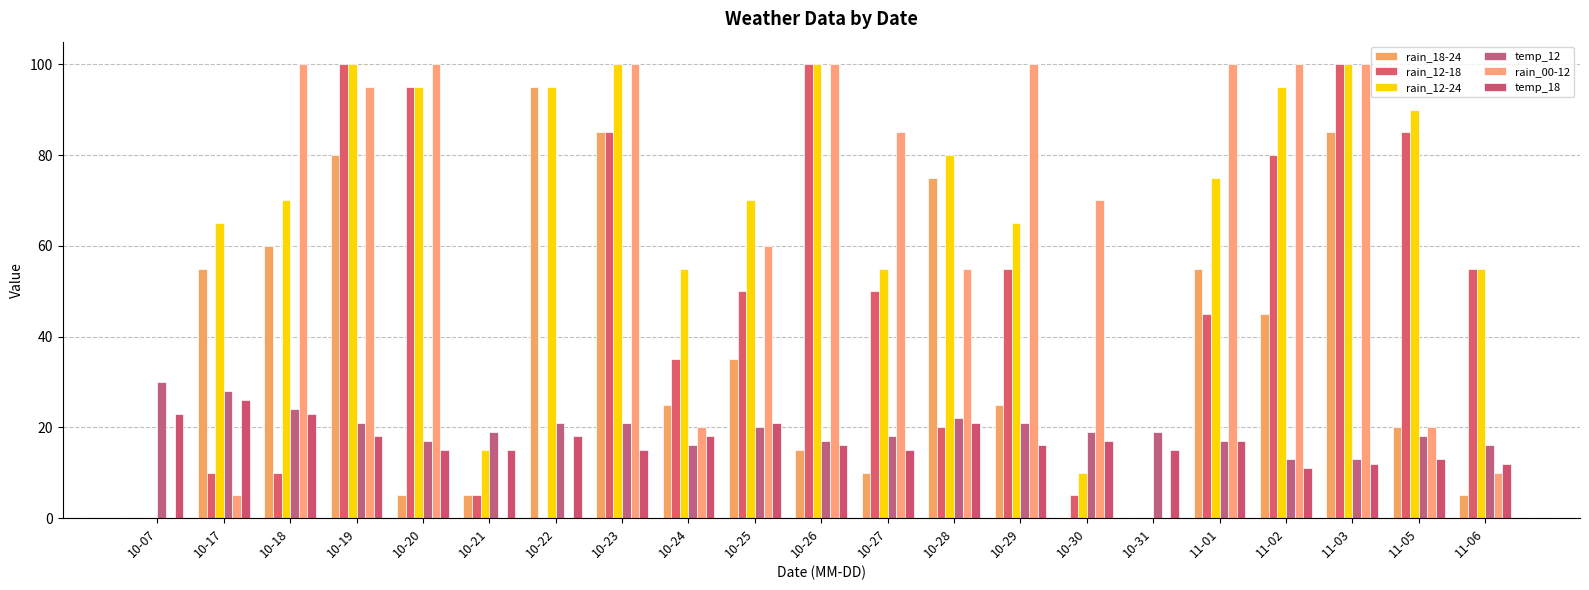

Reading left to right, extract all data points from this chart.

rain_18-24: 10-07=0	10-17=55	10-18=60	10-19=80	10-20=5	10-21=5	10-22=95	10-23=85	10-24=25	10-25=35	10-26=15	10-27=10	10-28=75	10-29=25	10-30=0	10-31=0	11-01=55	11-02=45	11-03=85	11-05=20	11-06=5
rain_12-18: 10-07=0	10-17=10	10-18=10	10-19=100	10-20=95	10-21=5	10-22=0	10-23=85	10-24=35	10-25=50	10-26=100	10-27=50	10-28=20	10-29=55	10-30=5	10-31=0	11-01=45	11-02=80	11-03=100	11-05=85	11-06=55
rain_12-24: 10-07=0	10-17=65	10-18=70	10-19=100	10-20=95	10-21=15	10-22=95	10-23=100	10-24=55	10-25=70	10-26=100	10-27=55	10-28=80	10-29=65	10-30=10	10-31=0	11-01=75	11-02=95	11-03=100	11-05=90	11-06=55
temp_12: 10-07=30	10-17=28	10-18=24	10-19=21	10-20=17	10-21=19	10-22=21	10-23=21	10-24=16	10-25=20	10-26=17	10-27=18	10-28=22	10-29=21	10-30=19	10-31=19	11-01=17	11-02=13	11-03=13	11-05=18	11-06=16
rain_00-12: 10-07=0	10-17=5	10-18=100	10-19=95	10-20=100	10-21=0	10-22=0	10-23=100	10-24=20	10-25=60	10-26=100	10-27=85	10-28=55	10-29=100	10-30=70	10-31=0	11-01=100	11-02=100	11-03=100	11-05=20	11-06=10
temp_18: 10-07=23	10-17=26	10-18=23	10-19=18	10-20=15	10-21=15	10-22=18	10-23=15	10-24=18	10-25=21	10-26=16	10-27=15	10-28=21	10-29=16	10-30=17	10-31=15	11-01=17	11-02=11	11-03=12	11-05=13	11-06=12